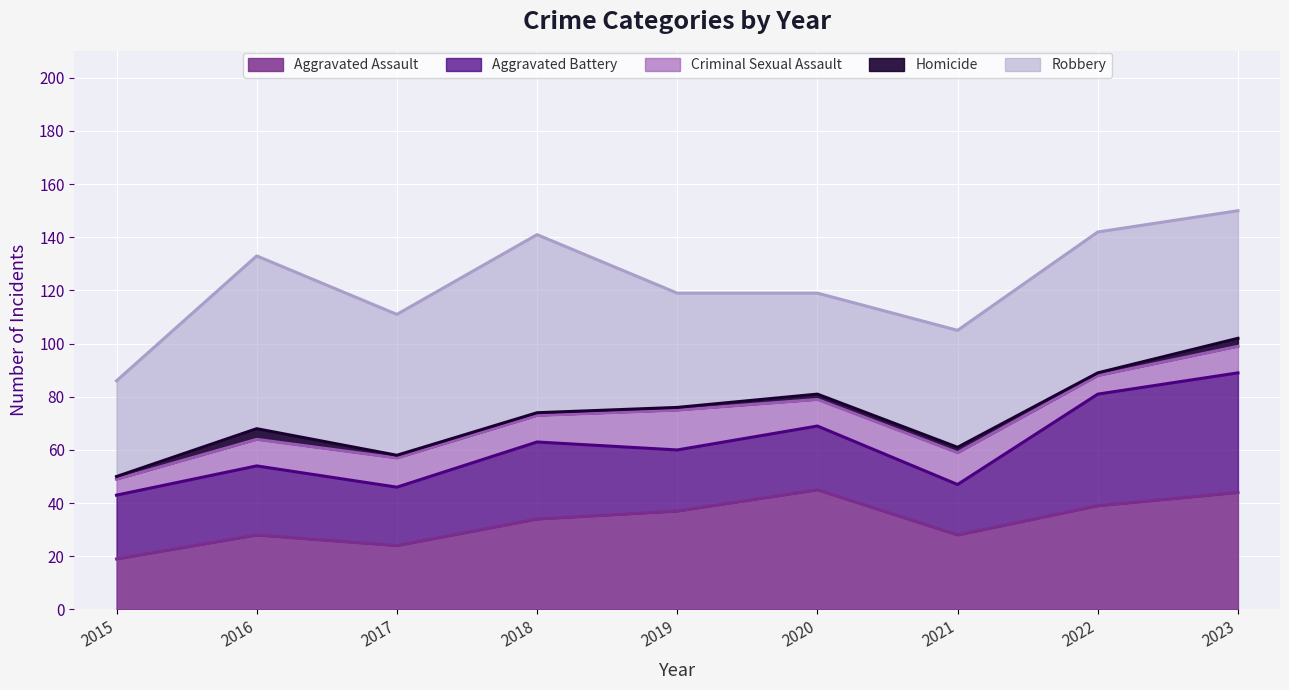

What is the approximate value of Aggravated Battery at 2021, to the nearest 10?

20